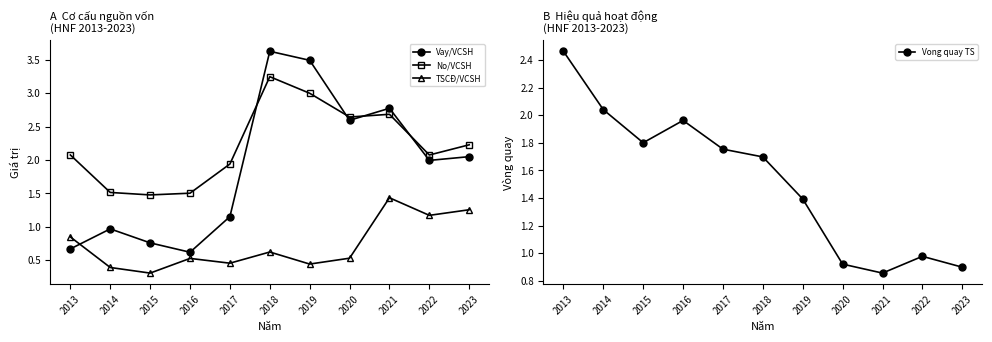

Where is TSCĐ/VCSH nearest to the value 0?

2015